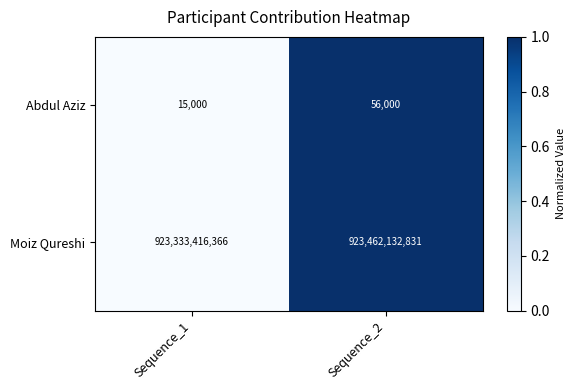

At which category is the sum across all series the highest?

Sequence_2